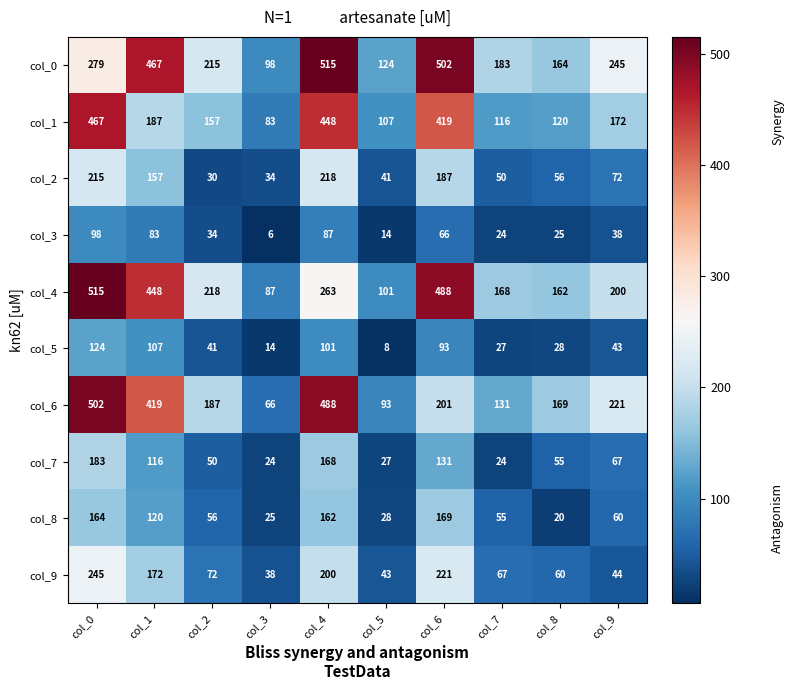

What is the difference between the maximum and minimum values in the col_8 series?

149